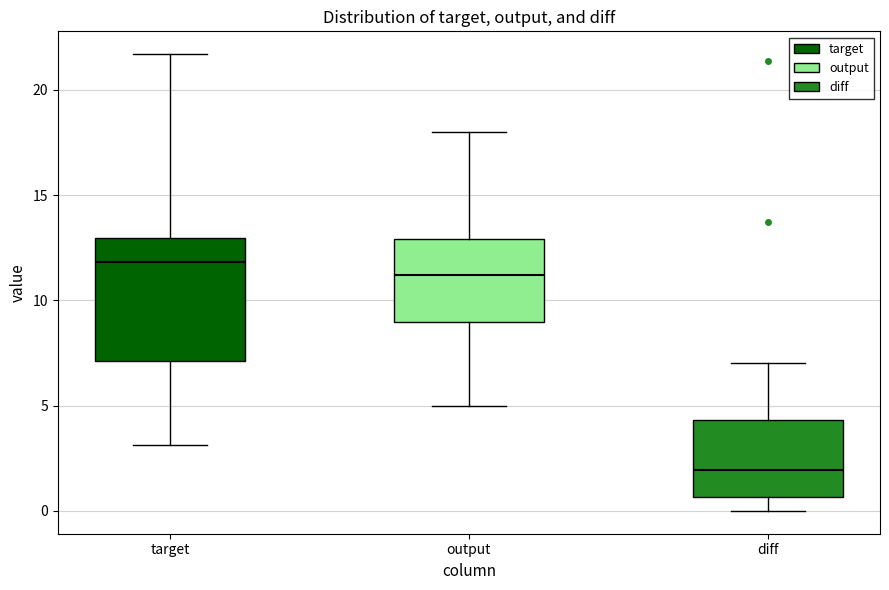

Which box's median line is the lowest?

diff